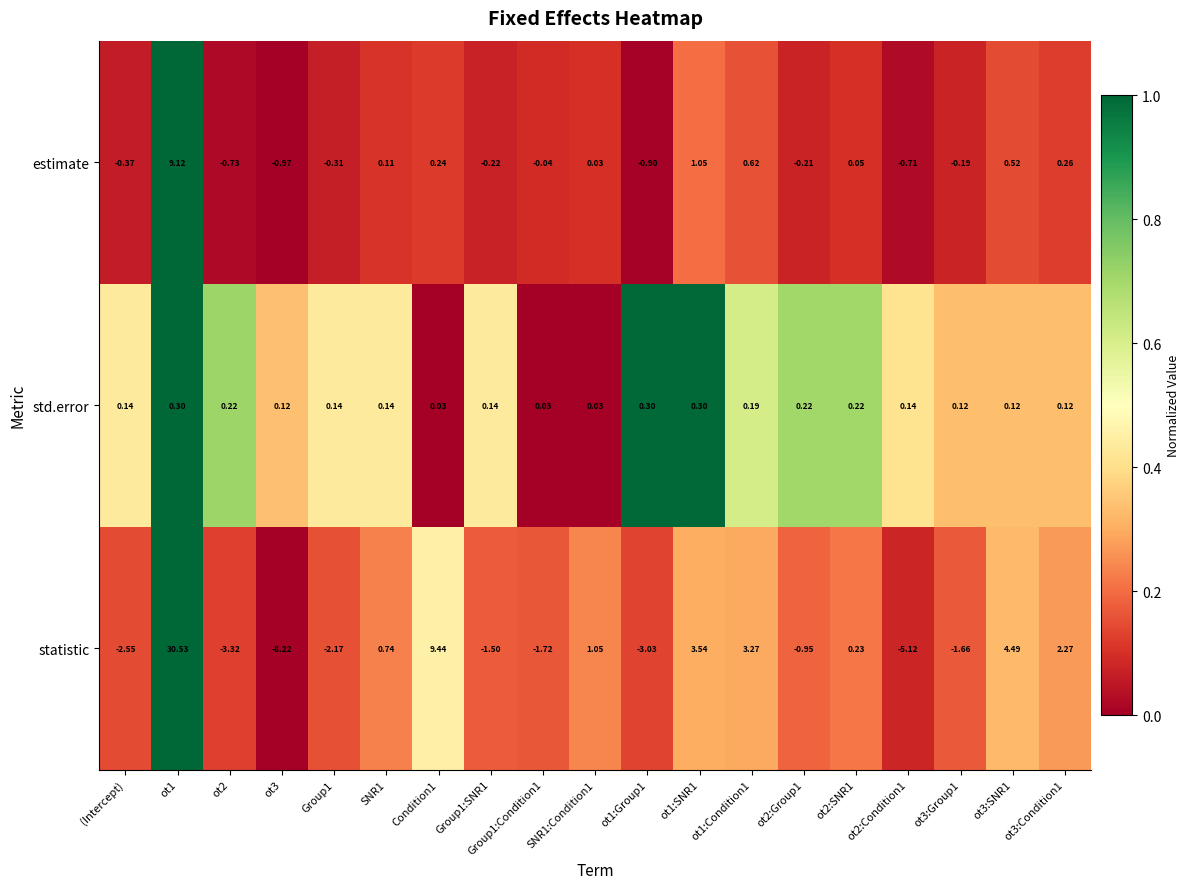

Between SNR1:Condition1 and ot3:Group1, which series saw the biggest shift?

statistic